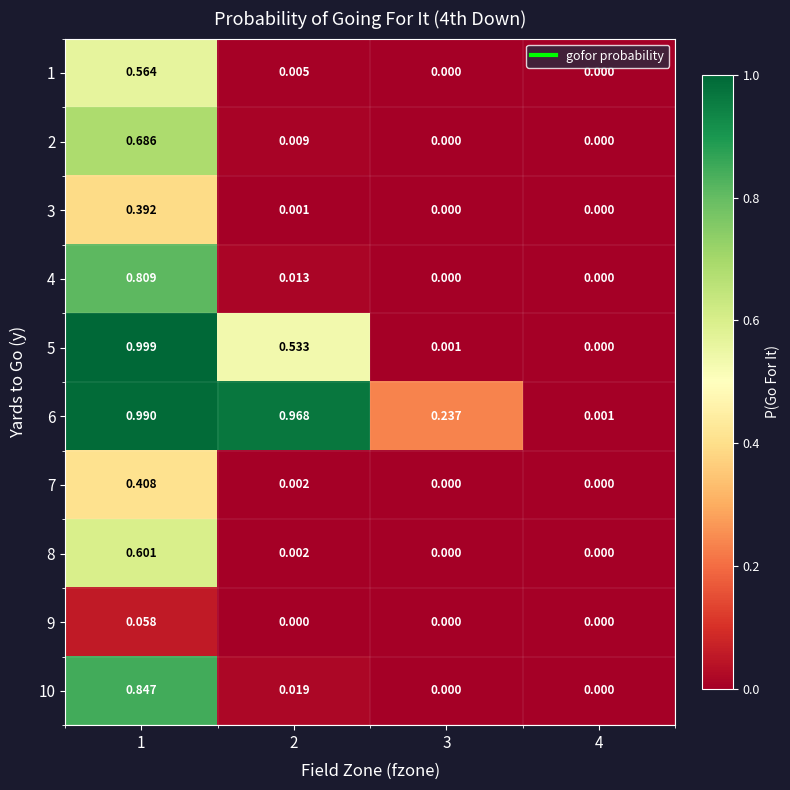

Is the value of 10 at 1 greater than the value of 9 at 1?

Yes